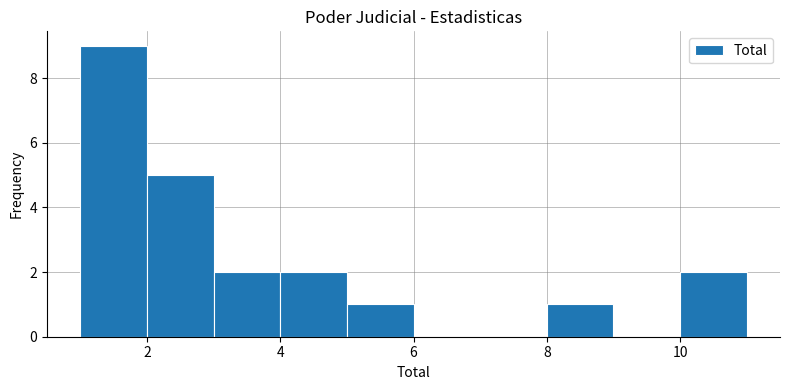

Over which range of the x-axis is the bar tallest?

1 to 2